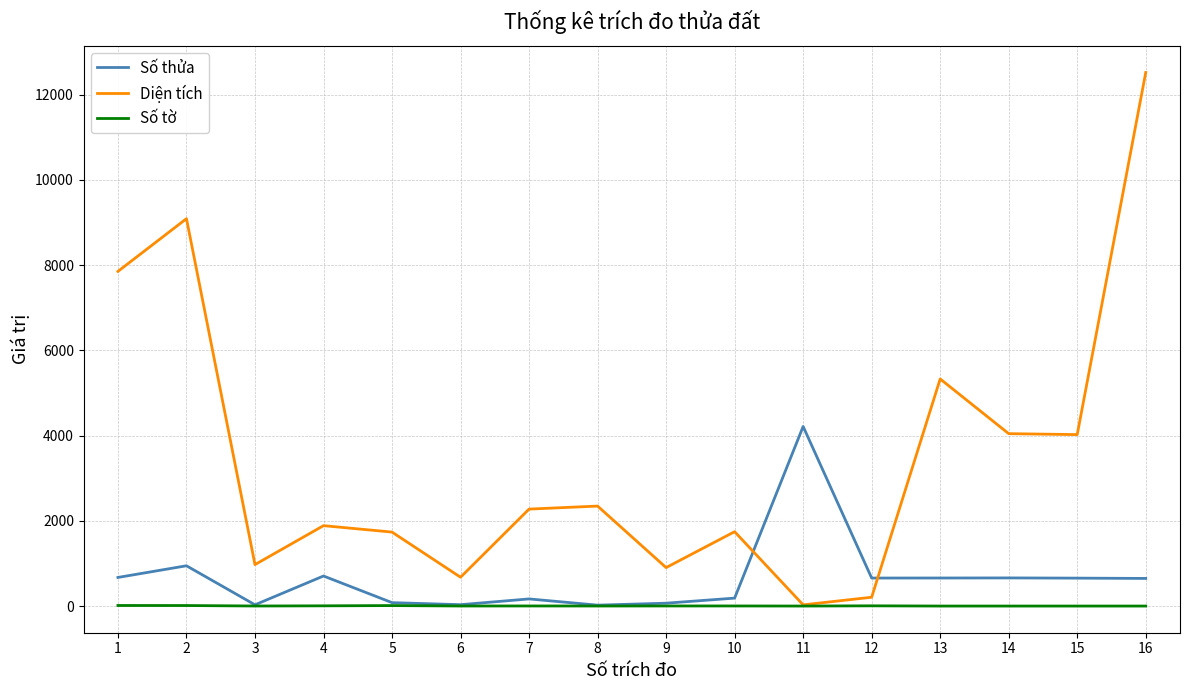

Which series changed the most between 2 and 12?

Diện tích